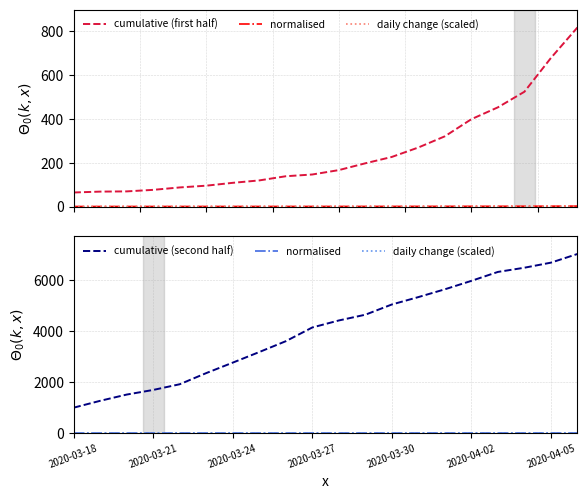

How many categories are shown in the chart?

20